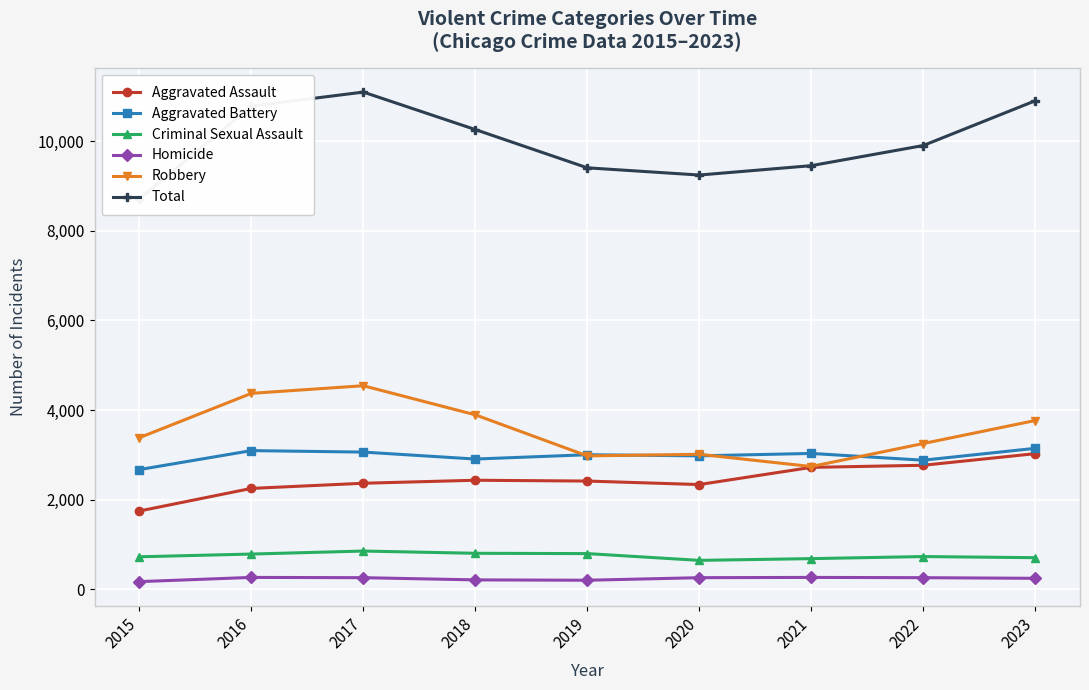

List the series in order of their peak value, lowest first.

Homicide, Criminal Sexual Assault, Aggravated Assault, Aggravated Battery, Robbery, Total